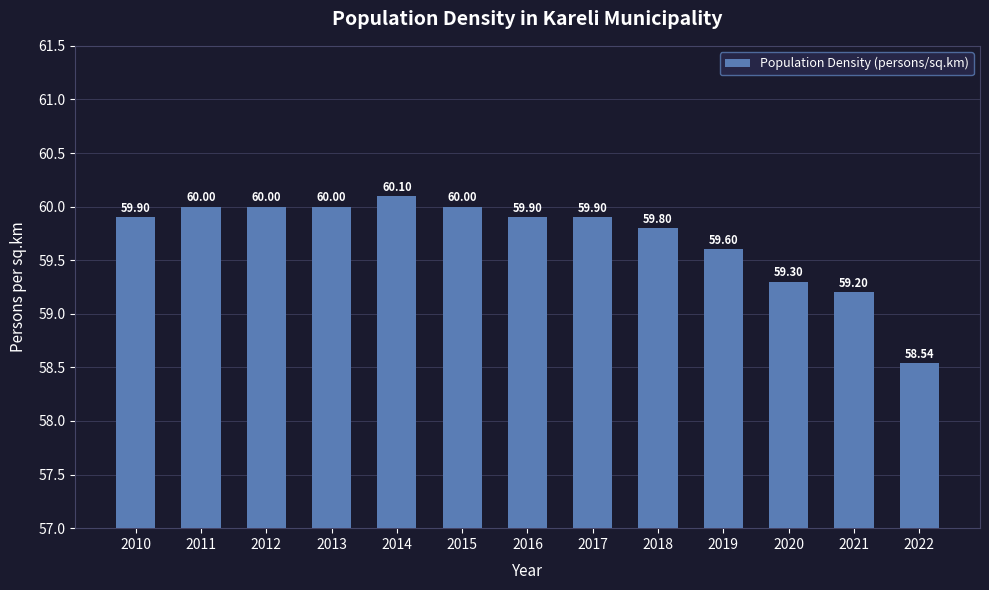

What is the minimum value shown in the chart?

58.5